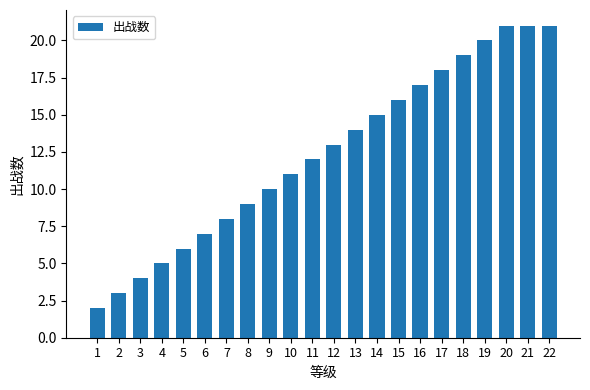

What is the average value?

12